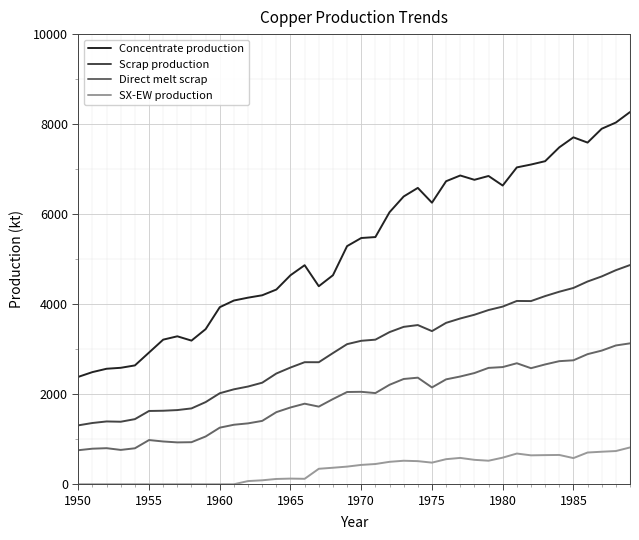

How many lines are shown in the chart?

4